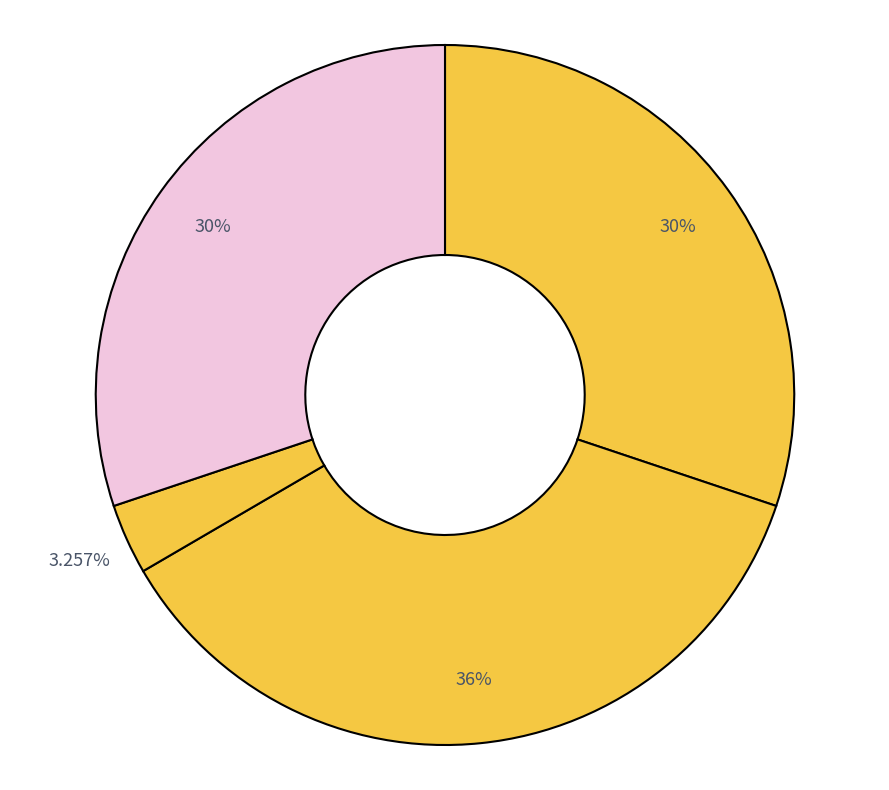

Which category has the smallest portion of the pie?

留题徐氏花园